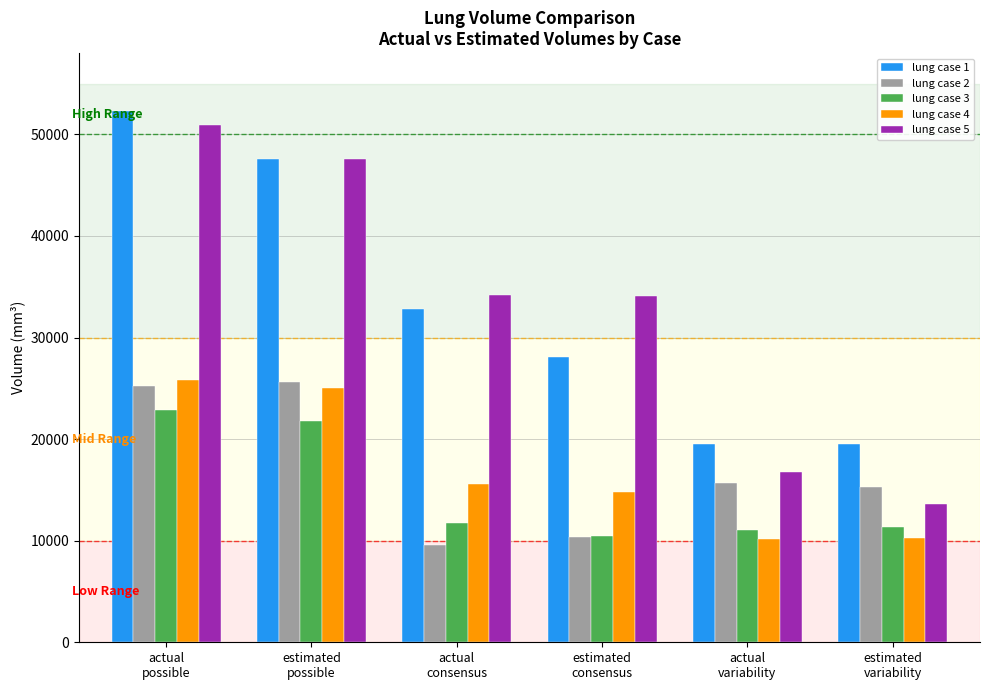

What is the sum of the lung case 2 values at actual
variability and estimated
variability?

30935.1